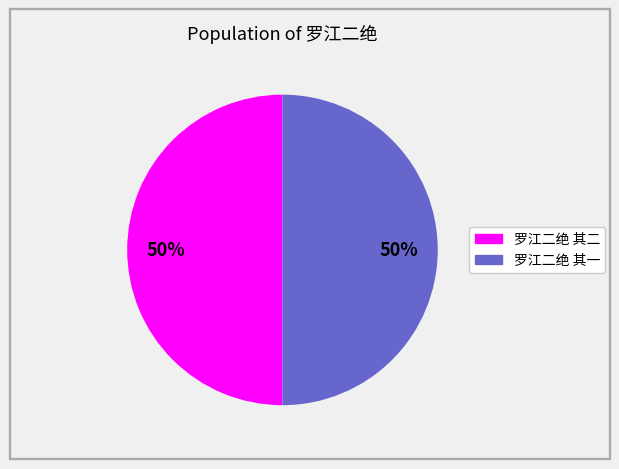

How many slices are in this pie chart?

2